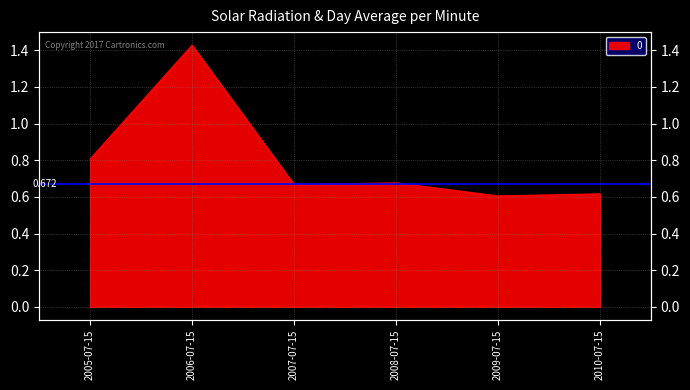

What is the maximum value shown in the chart?

1.4